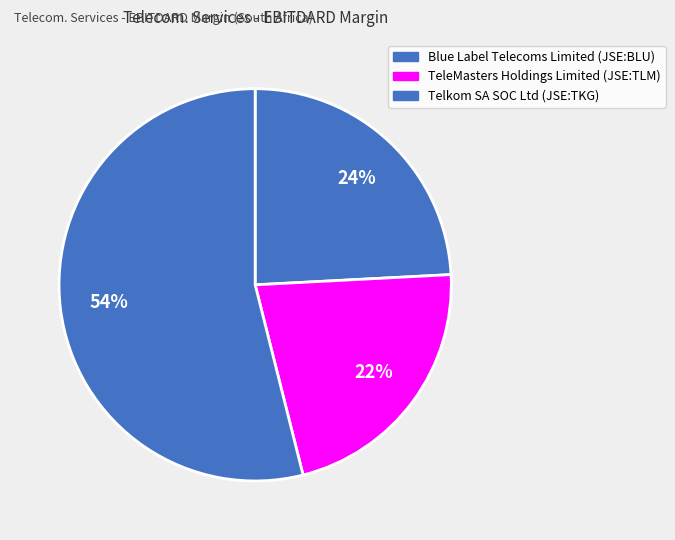

What is the majority slice?

Telkom SA SOC Ltd (JSE:TKG)